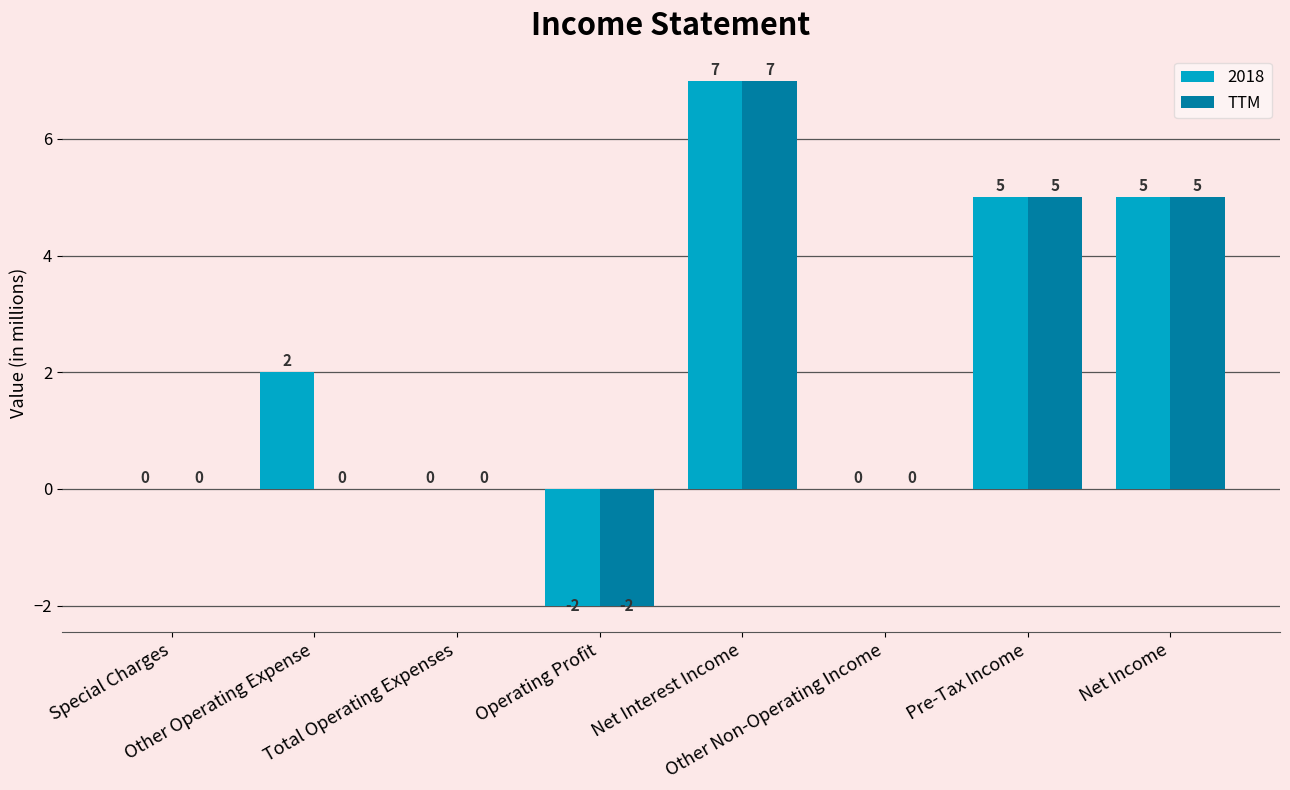

Which series has the largest total across all categories?

2018